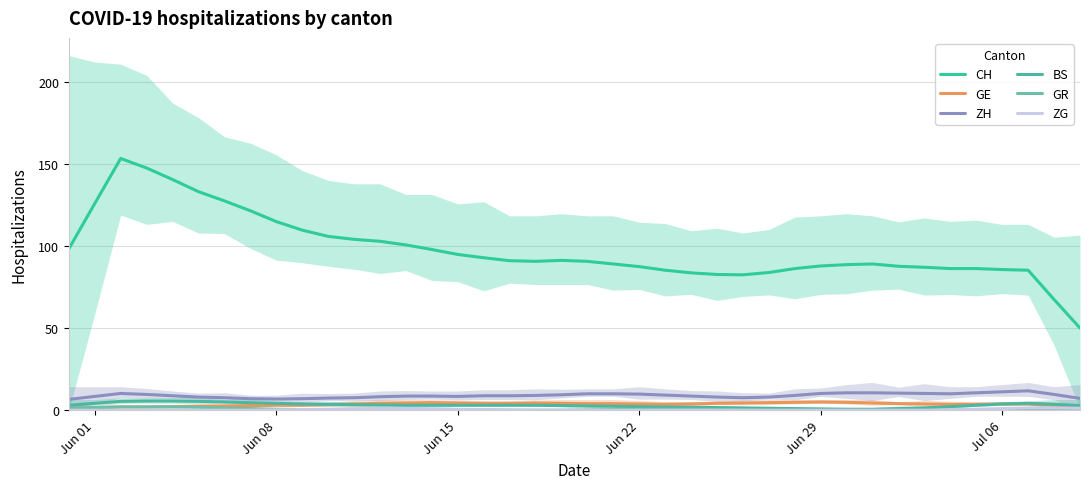

Is it true that BS equals 3.8 at Jul 06?

True